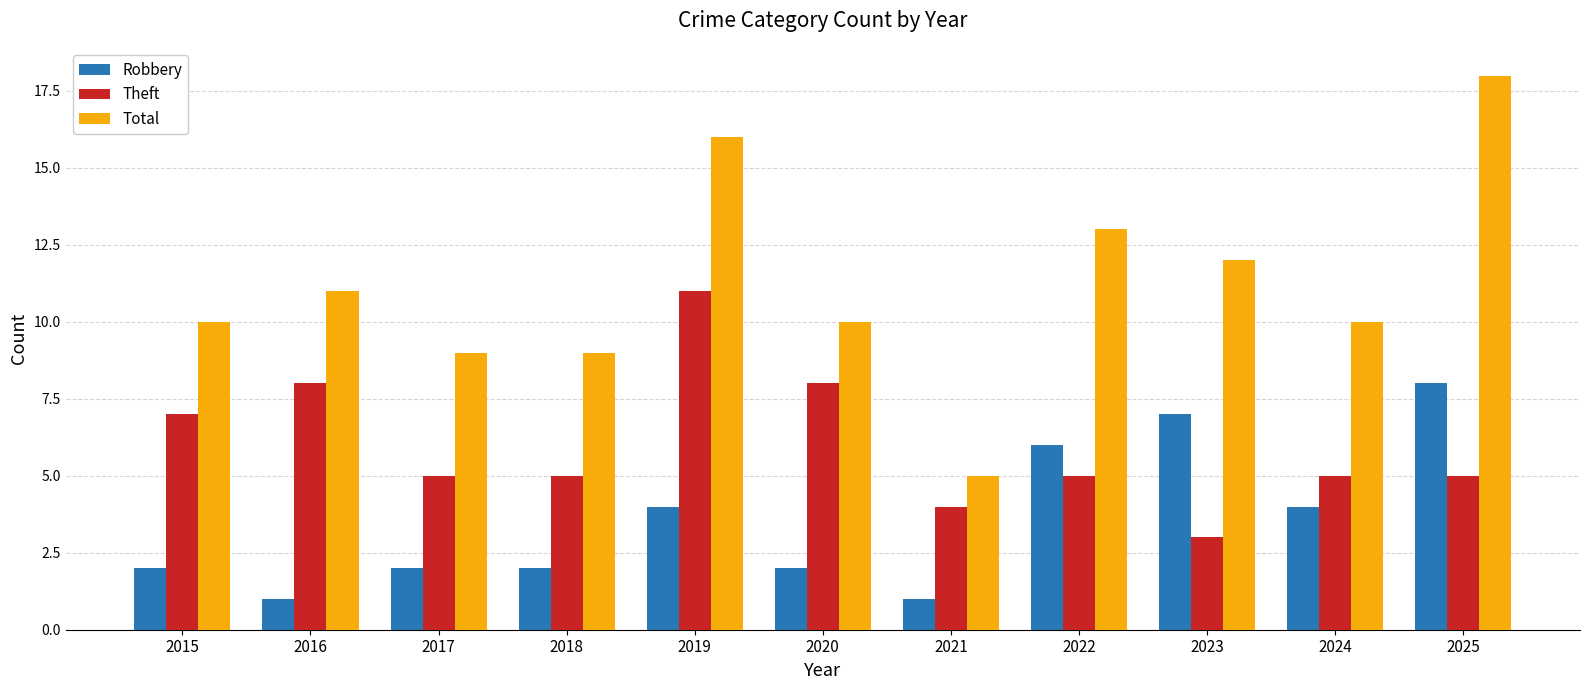

Is it true that Robbery equals 4 at 2019?

True